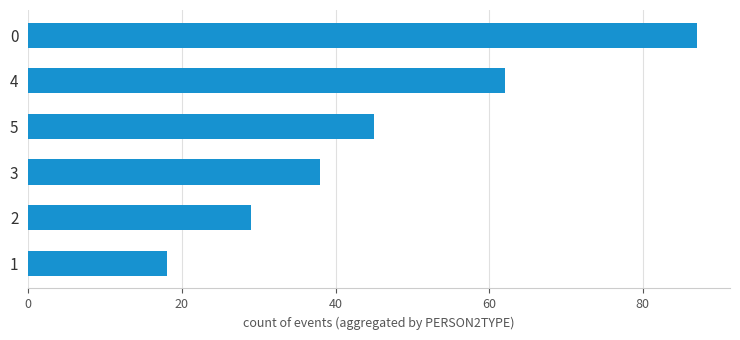

What is the difference between the values at 1 and 4?

44